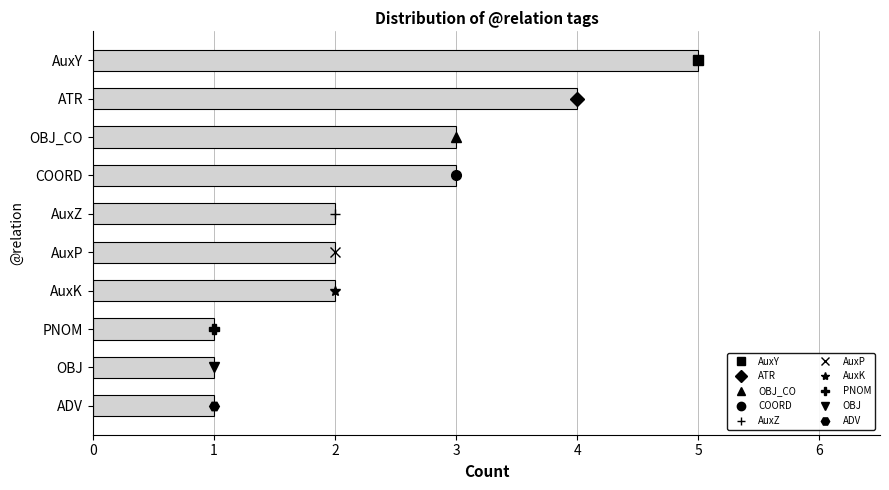

The chart shows a value of 1 at OBJ. True or false?

True